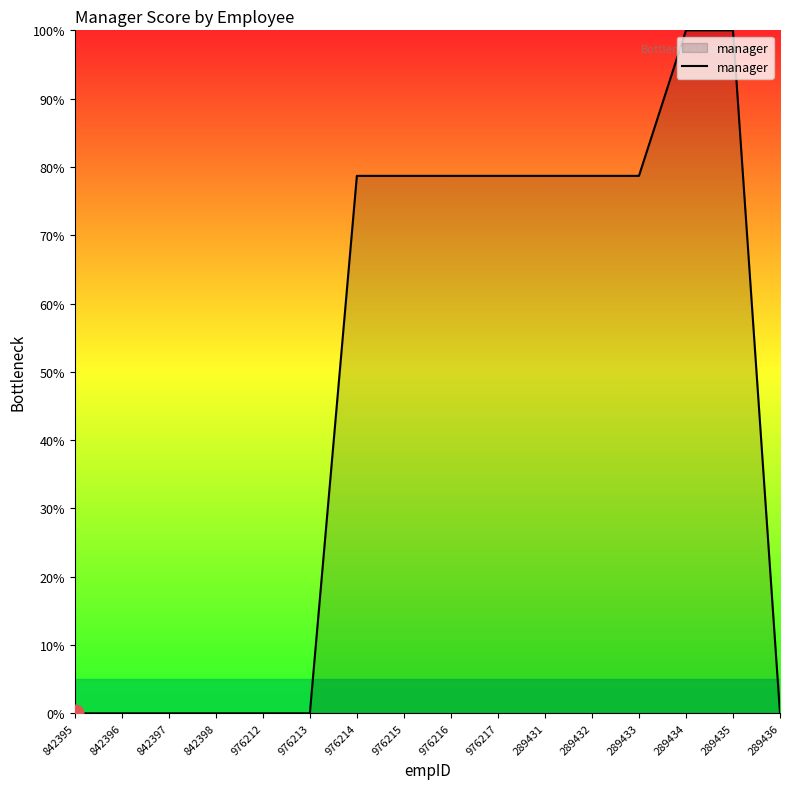

The value at 289433 is 78.7. True or false?

True